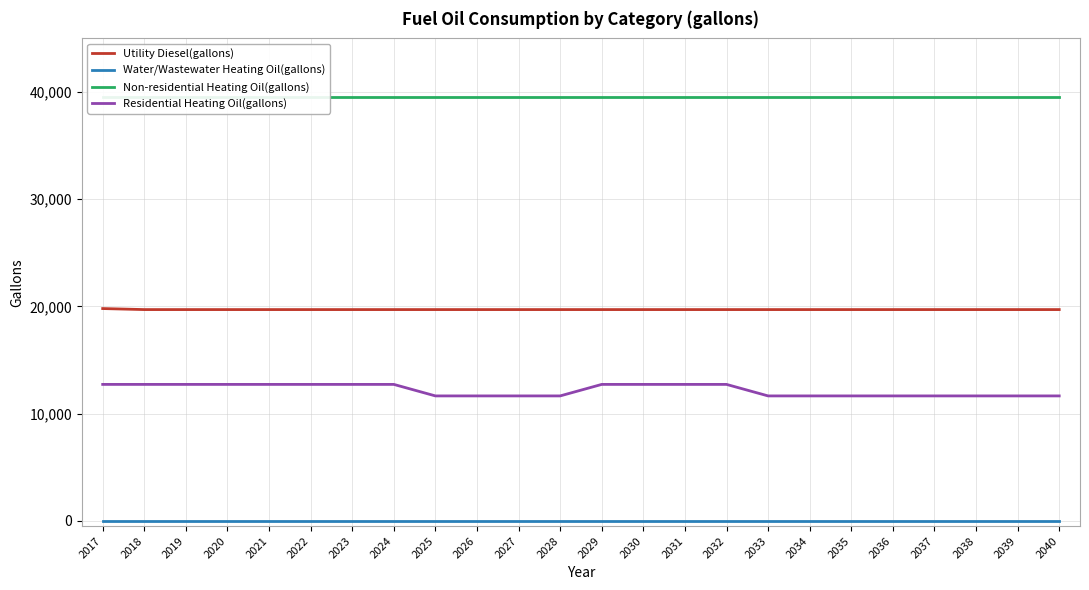

Rank the series at 2037 from lowest to highest value.

Water/Wastewater Heating Oil(gallons), Residential Heating Oil(gallons), Utility Diesel(gallons), Non-residential Heating Oil(gallons)